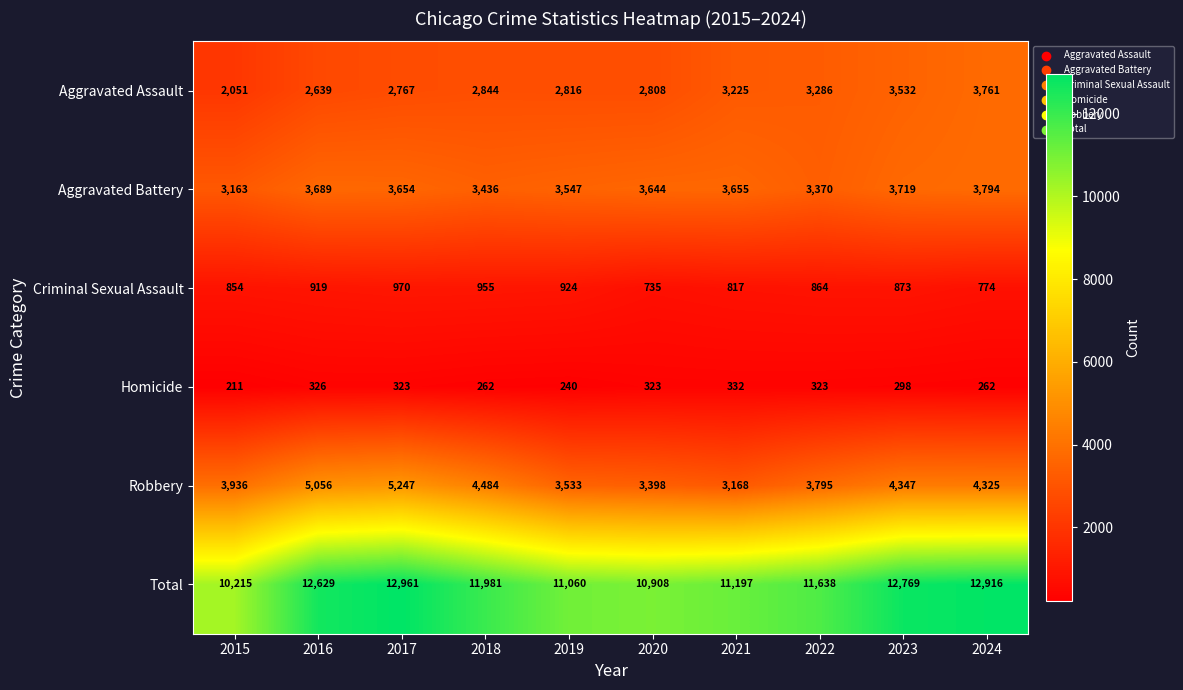

How many data points does each series have?

10